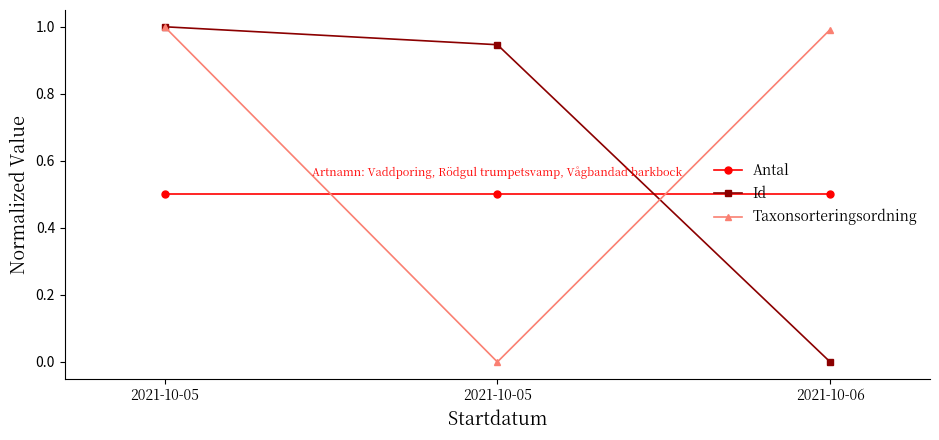

Which label corresponds to the largest value in the chart?

2021-10-05